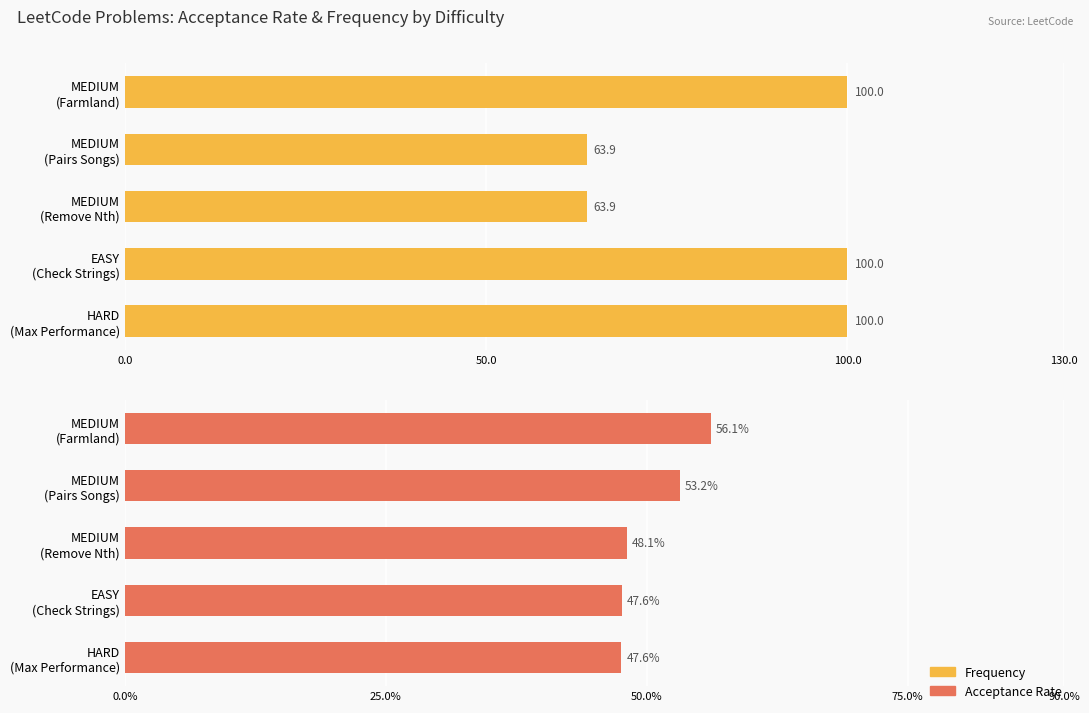

The Frequency series shows 100.0 at HARD (Max Performance). True or false?

True